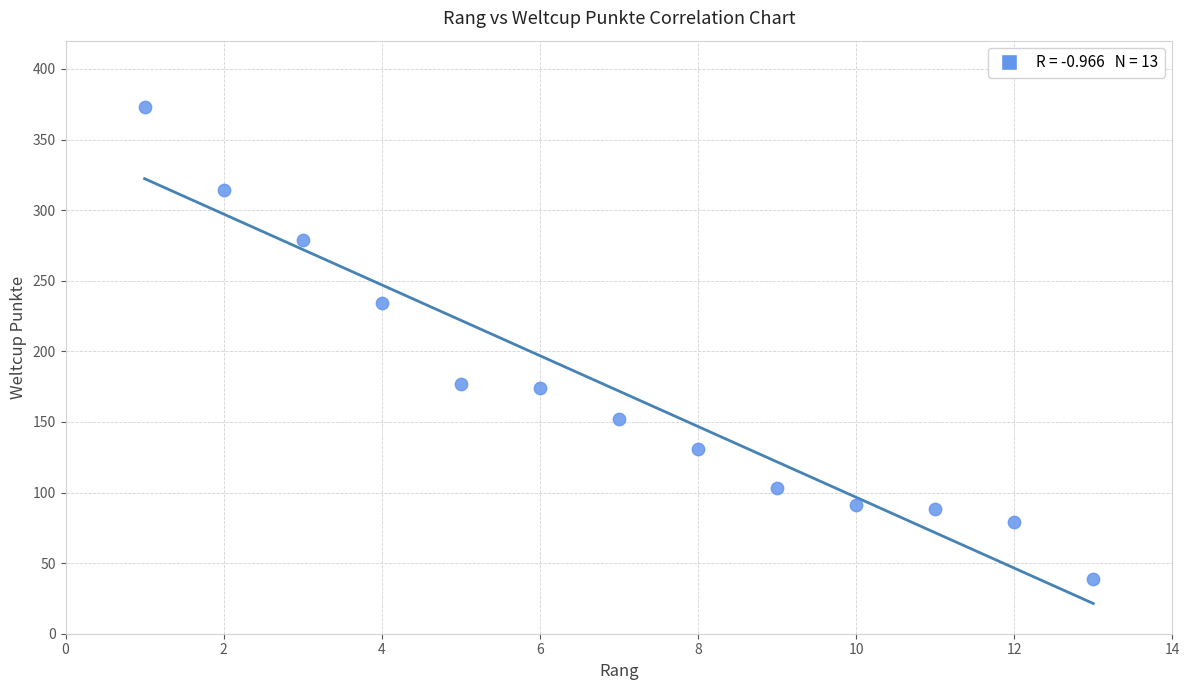

What is the range of Y values (max minus min)?

334